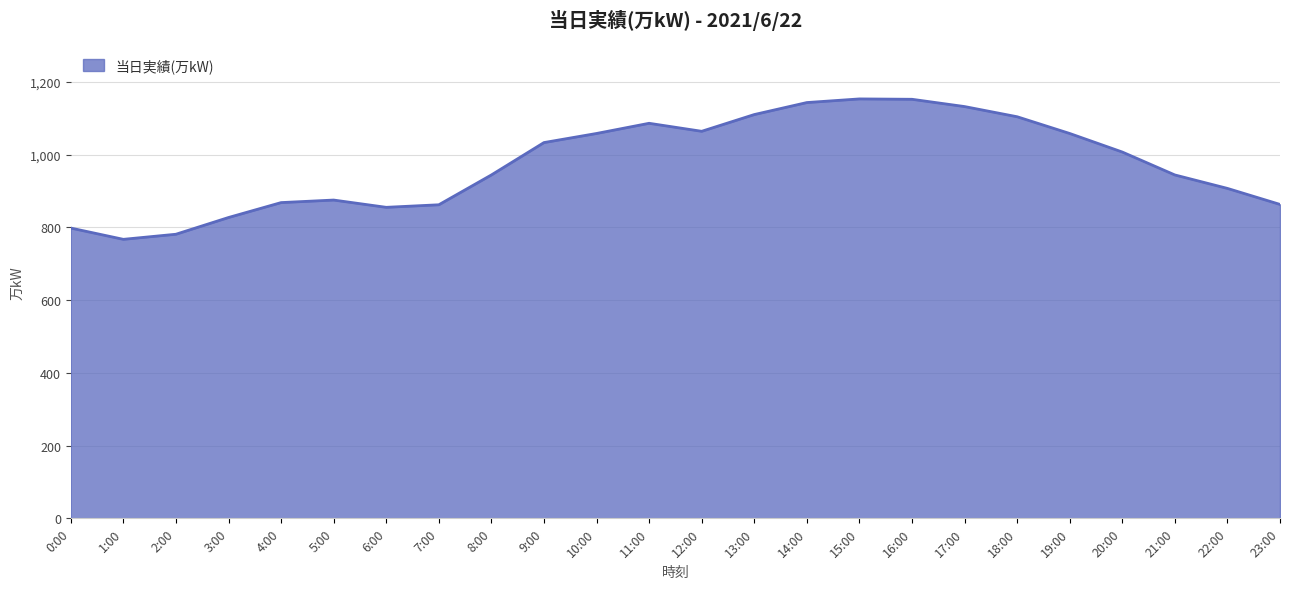

True or false: there are more than 2 points higher than both neighbors.

True